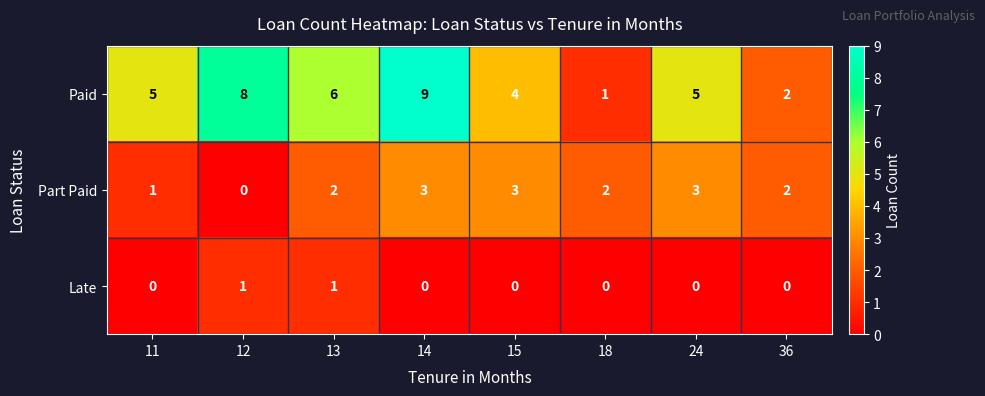

What is the spread (max minus min) of values at 12?

8